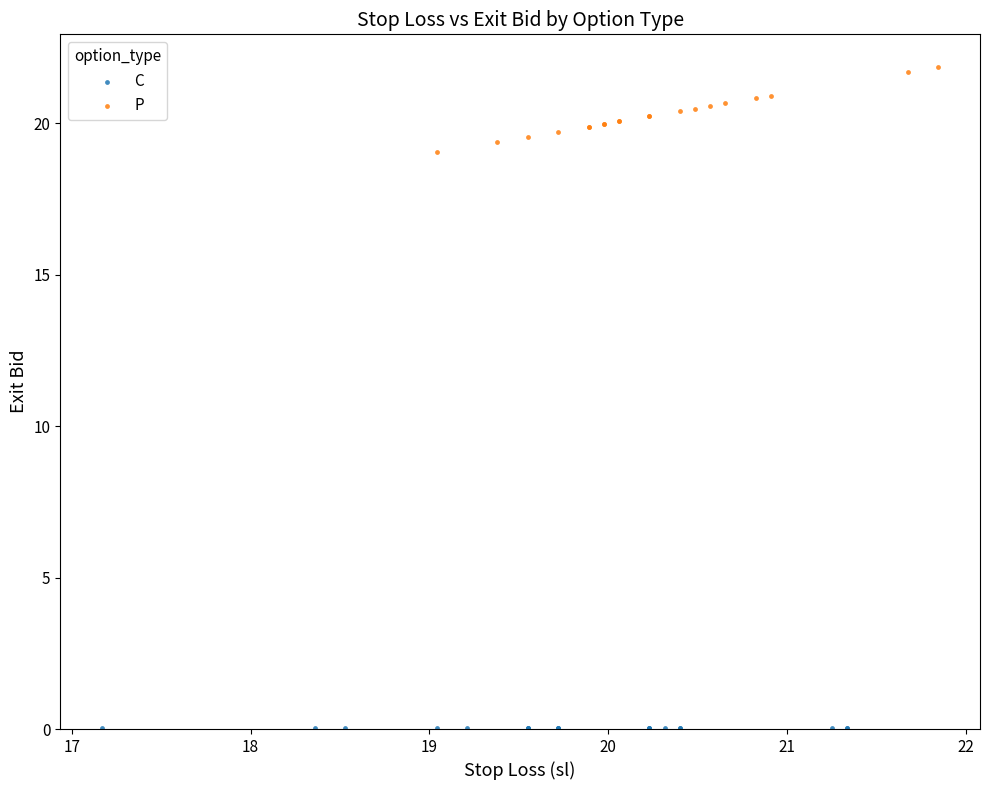

Which series contains the highest Y value?

P